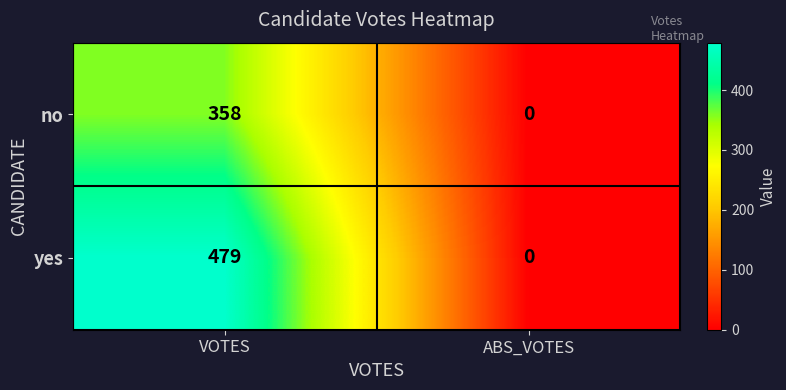

What is the sum of the no values at VOTES and ABS_VOTES?

358